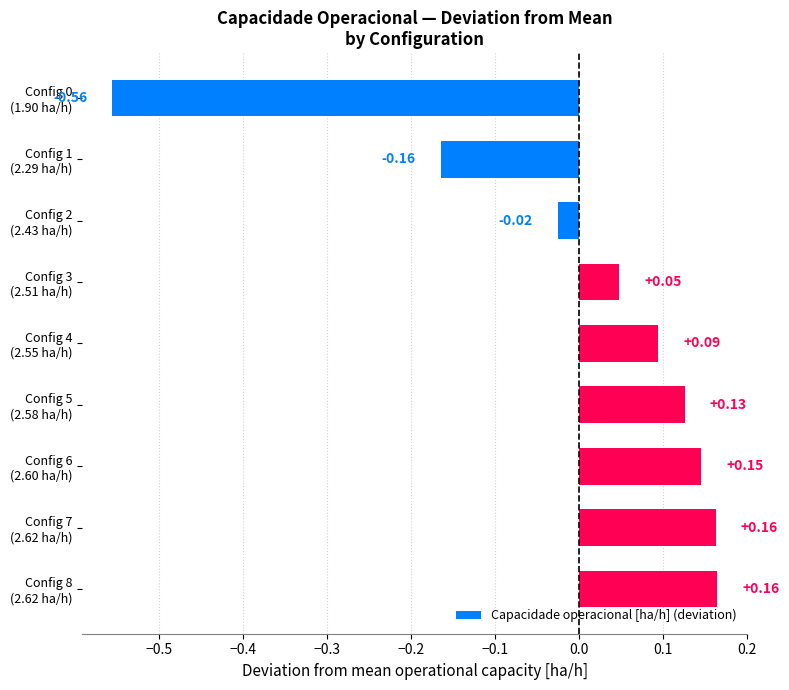

How many values exceed 0?

6